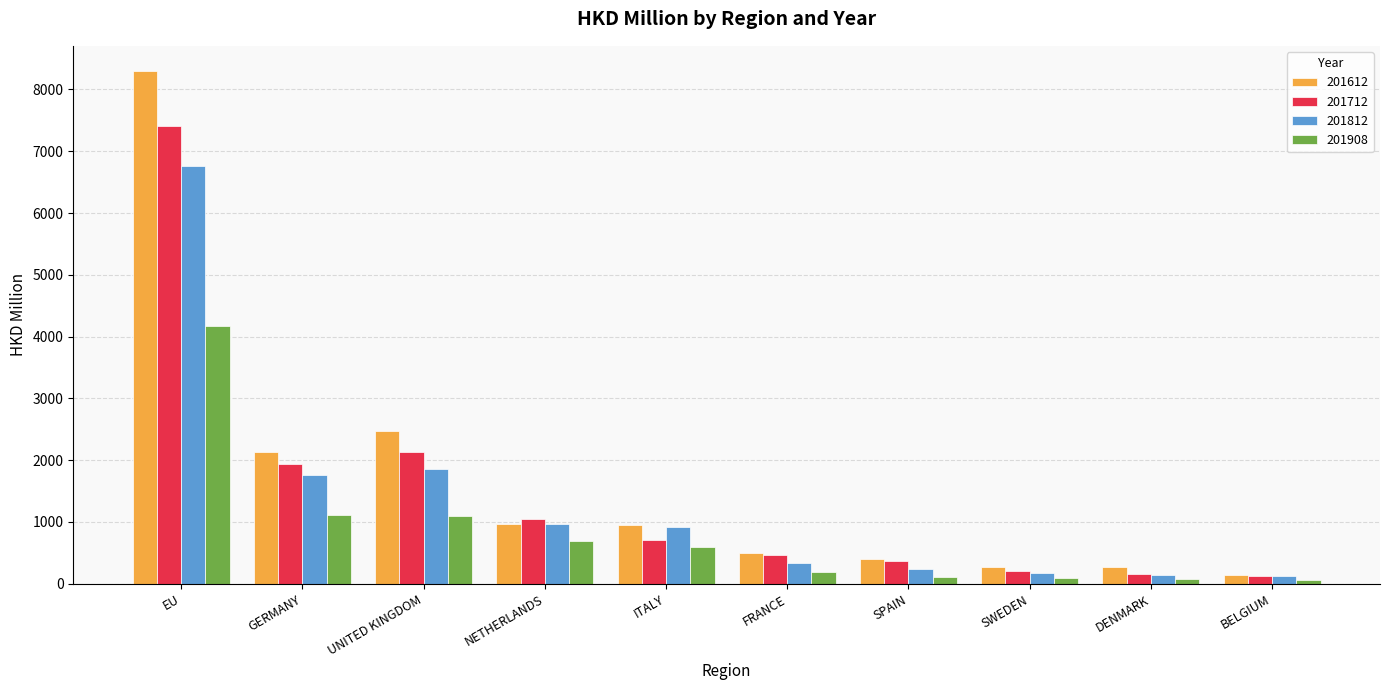

What is the greatest value displayed?

8292.1